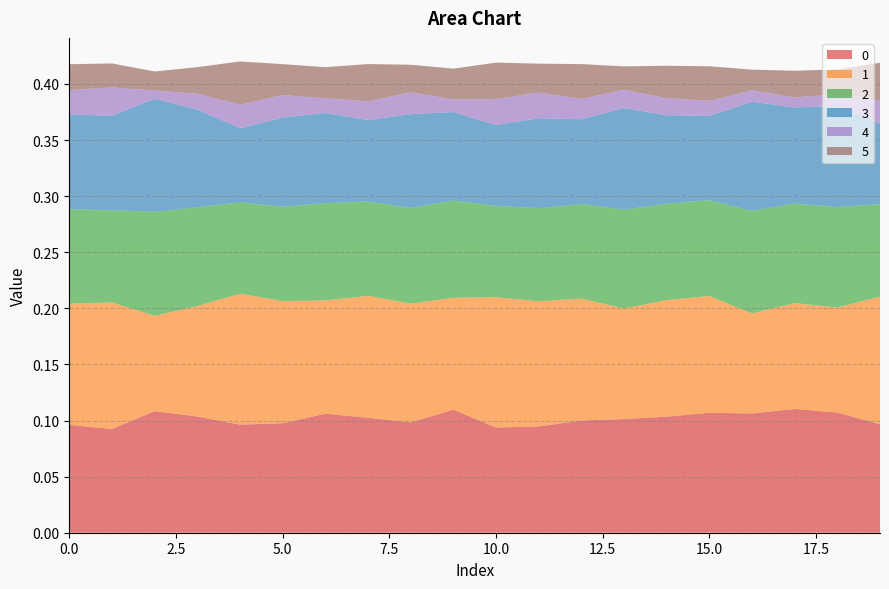

Reading right to left, transcribe all the data shown in this chart.

0: 19=0.1	18=0.1	17=0.1	16=0.1	15=0.1	14=0.1	13=0.1	12=0.1	11=0.1	10=0.1	9=0.1	8=0.1	7=0.1	6=0.1	5=0.1	4=0.1	3=0.1	2=0.1	1=0.1	0=0.1
1: 19=0.1	18=0.1	17=0.1	16=0.1	15=0.1	14=0.1	13=0.1	12=0.1	11=0.1	10=0.1	9=0.1	8=0.1	7=0.1	6=0.1	5=0.1	4=0.1	3=0.1	2=0.1	1=0.1	0=0.1
2: 19=0.1	18=0.1	17=0.1	16=0.1	15=0.1	14=0.1	13=0.1	12=0.1	11=0.1	10=0.1	9=0.1	8=0.1	7=0.1	6=0.1	5=0.1	4=0.1	3=0.1	2=0.1	1=0.1	0=0.1
3: 19=0.1	18=0.1	17=0.1	16=0.1	15=0.1	14=0.1	13=0.1	12=0.1	11=0.1	10=0.1	9=0.1	8=0.1	7=0.1	6=0.1	5=0.1	4=0.1	3=0.1	2=0.1	1=0.1	0=0.1
4: 19=0.0	18=0.0	17=0.0	16=0.0	15=0.0	14=0.0	13=0.0	12=0.0	11=0.0	10=0.0	9=0.0	8=0.0	7=0.0	6=0.0	5=0.0	4=0.0	3=0.0	2=0.0	1=0.0	0=0.0
5: 19=0.0	18=0.0	17=0.0	16=0.0	15=0.0	14=0.0	13=0.0	12=0.0	11=0.0	10=0.0	9=0.0	8=0.0	7=0.0	6=0.0	5=0.0	4=0.0	3=0.0	2=0.0	1=0.0	0=0.0